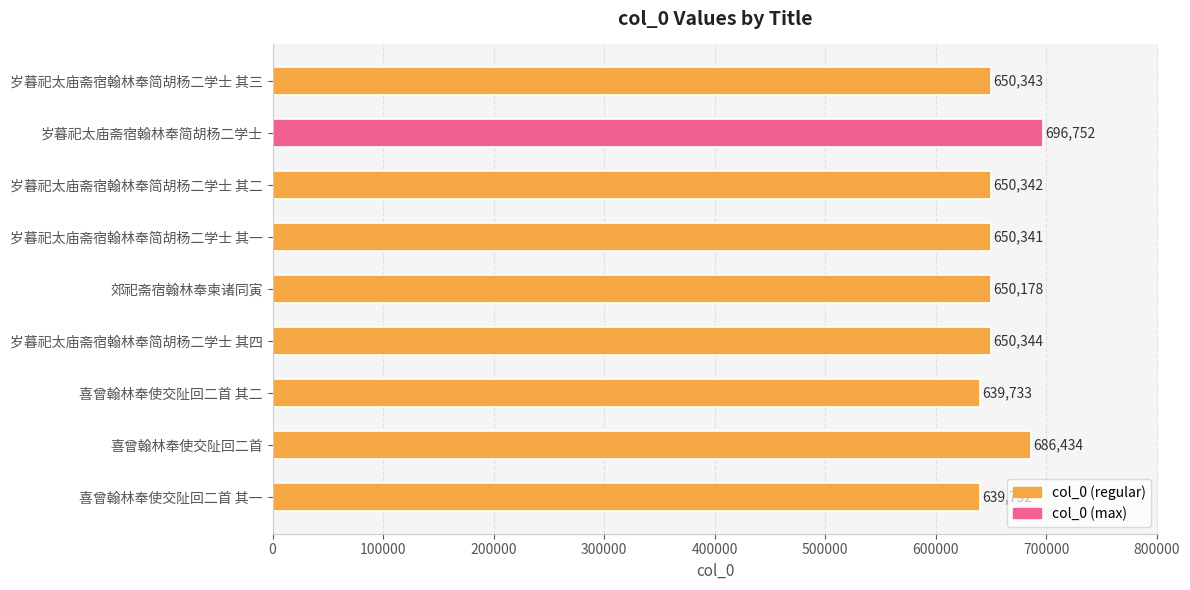

How many distinct data groups are displayed?

1